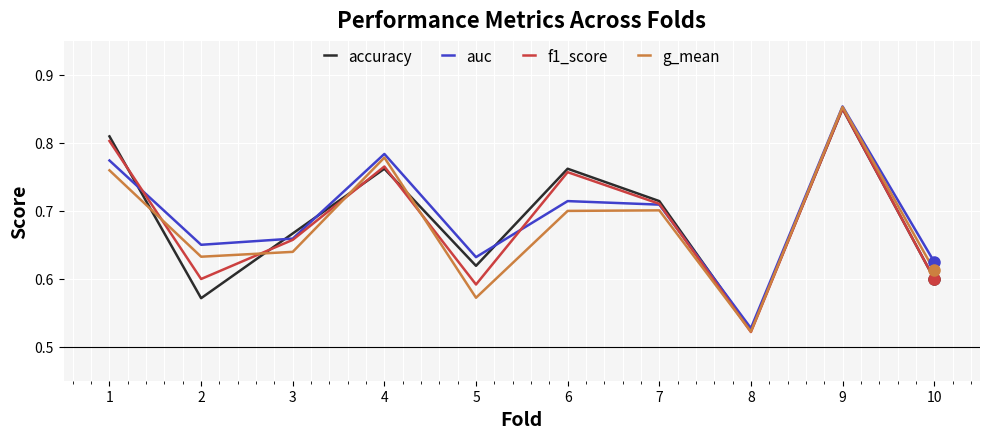

True or false: f1_score has more than 0 interior local peaks.

True